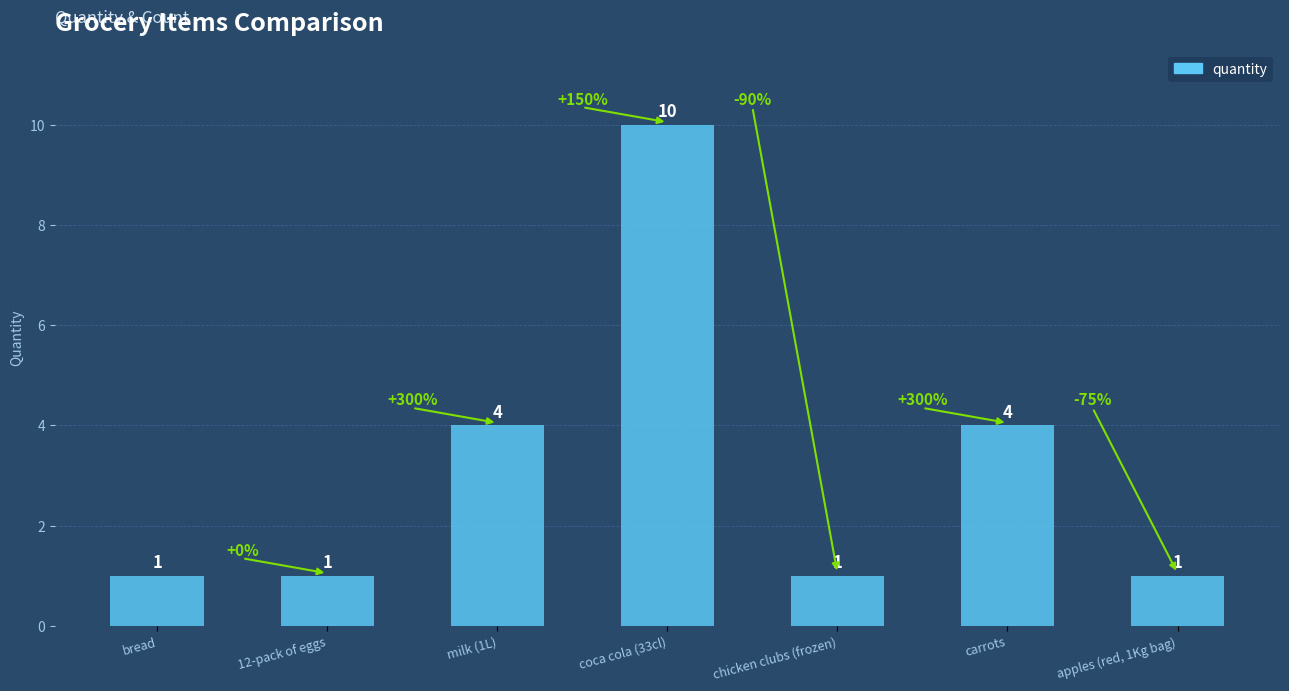

Which category has the highest value across all series?

coca cola (33cl)